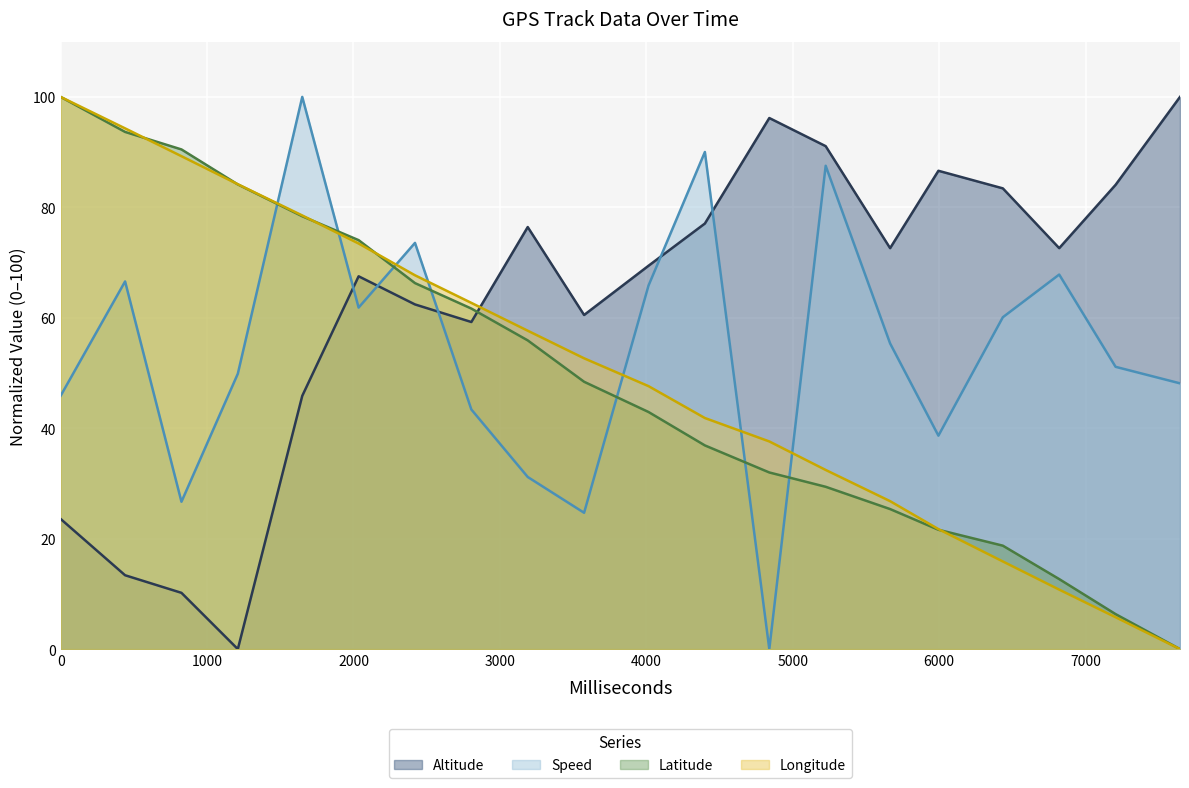

Does the chart display data point markers on the line(s)?

No